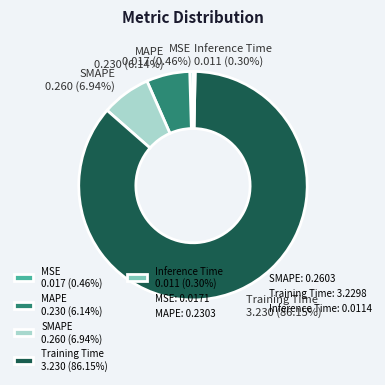

Do SMAPE and MSE together represent more than half of the pie?

No